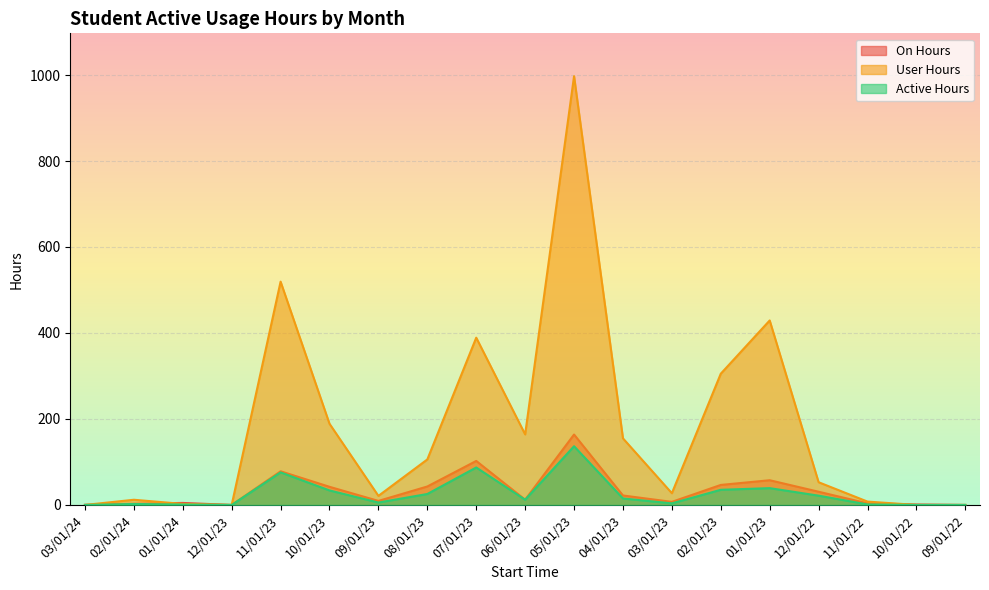

The Active Hours series shows 0.0 at 10/01/22. True or false?

True